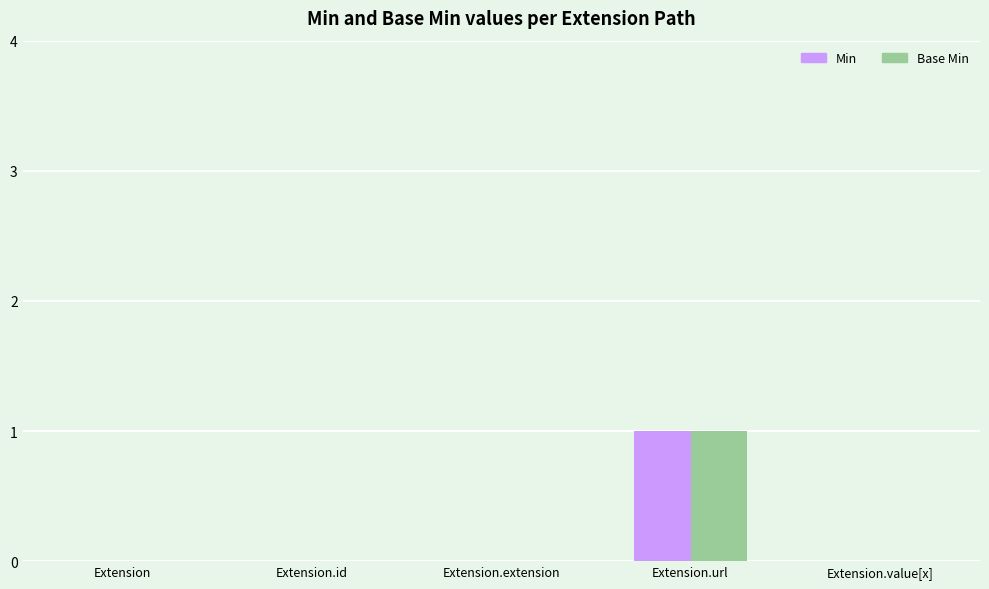

What is the difference between the Base Min values at Extension.extension and Extension.url?

1